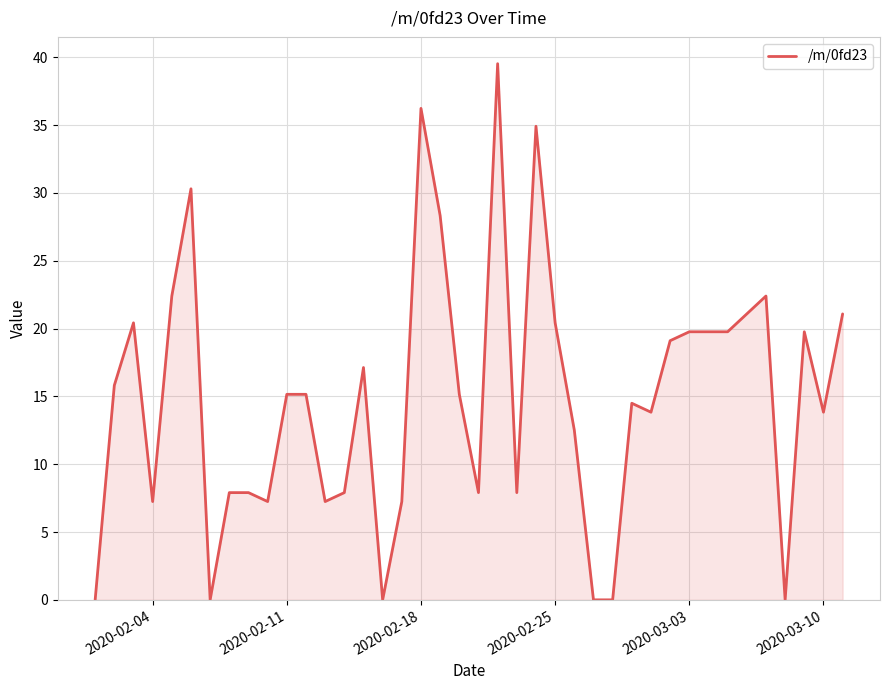

What is the difference between the maximum and minimum values?

39.5